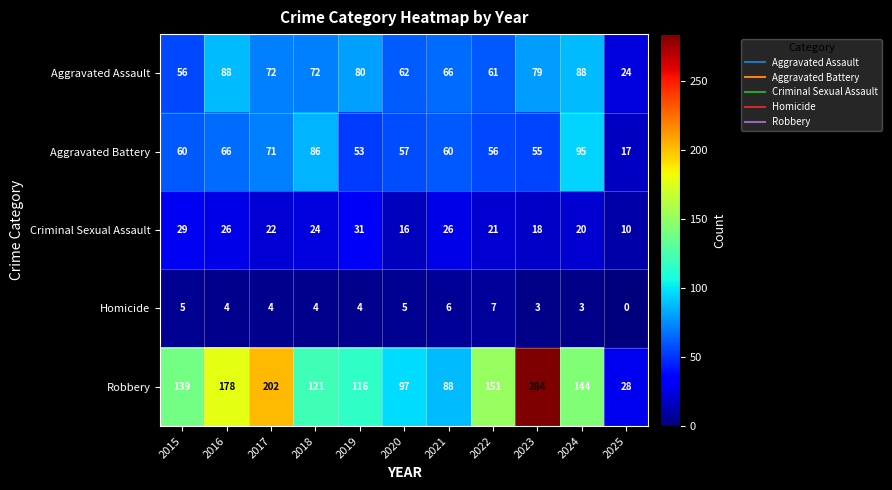

At which category is the sum across all series the highest?

2023